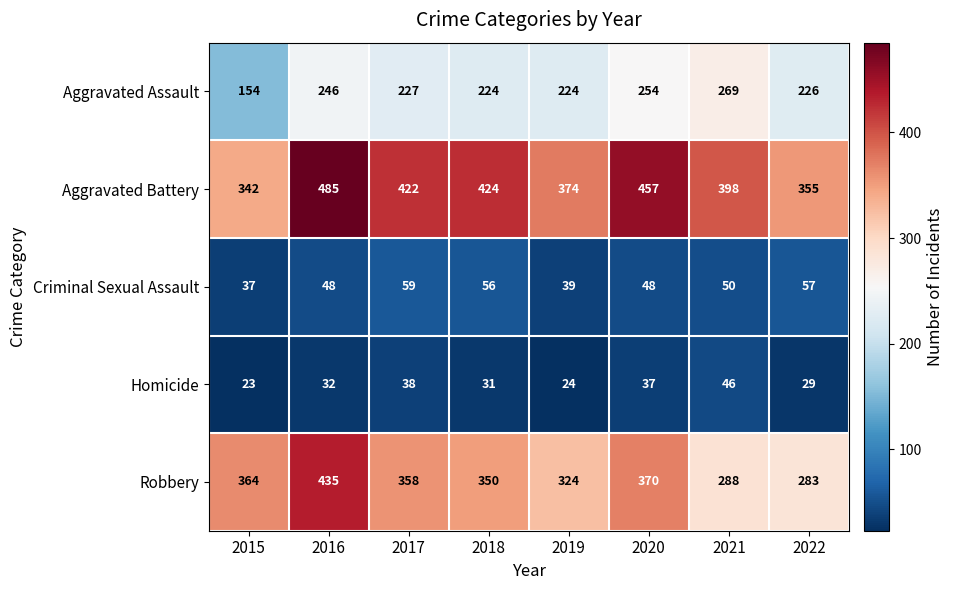

At 2016, list the series in order from largest to smallest.

Aggravated Battery, Robbery, Aggravated Assault, Criminal Sexual Assault, Homicide